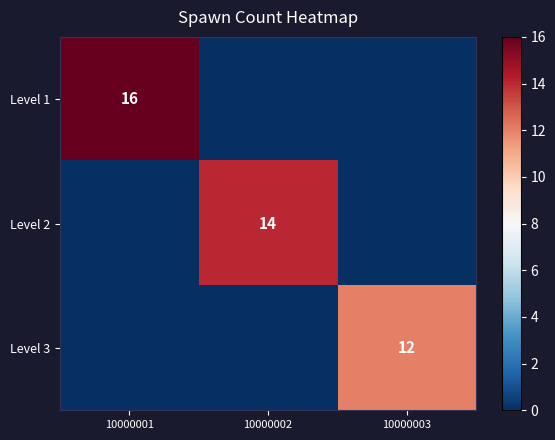

The Level 1 series shows 16 at 10000001. True or false?

True